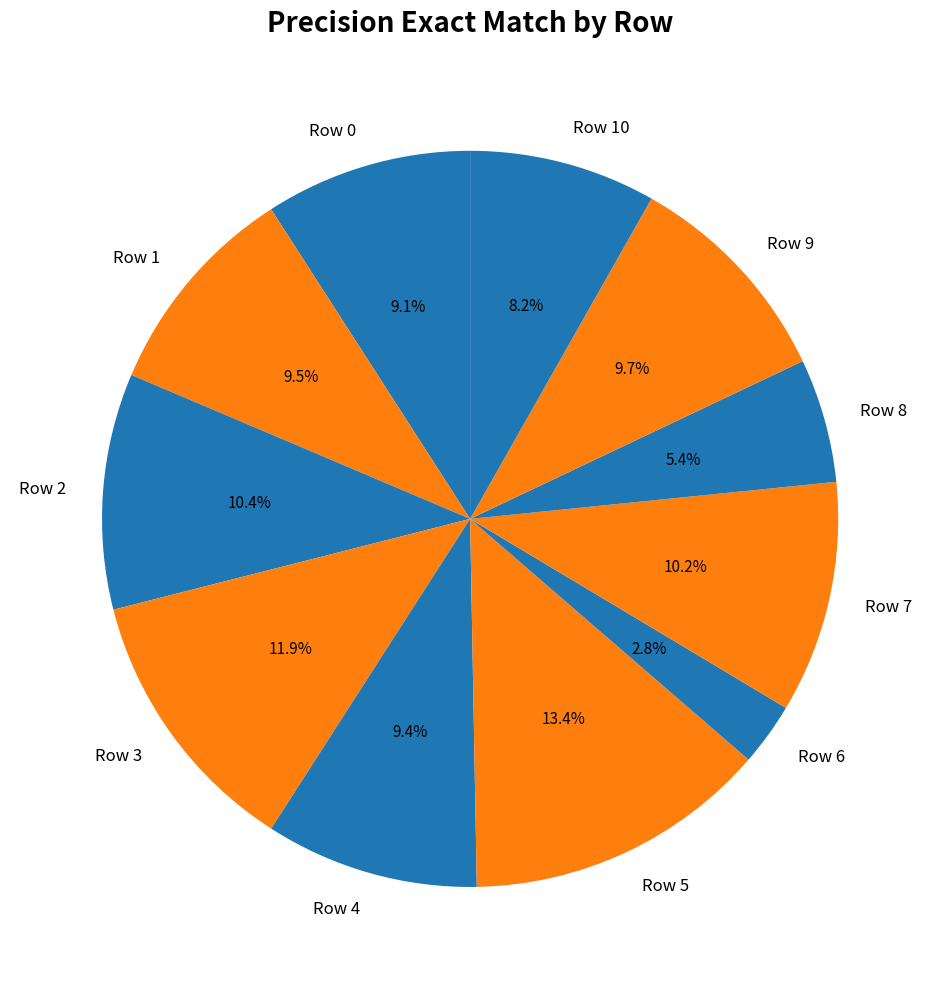

To the nearest percent, what is the difference between the Row 2 and Row 4 slice percentages?

1%